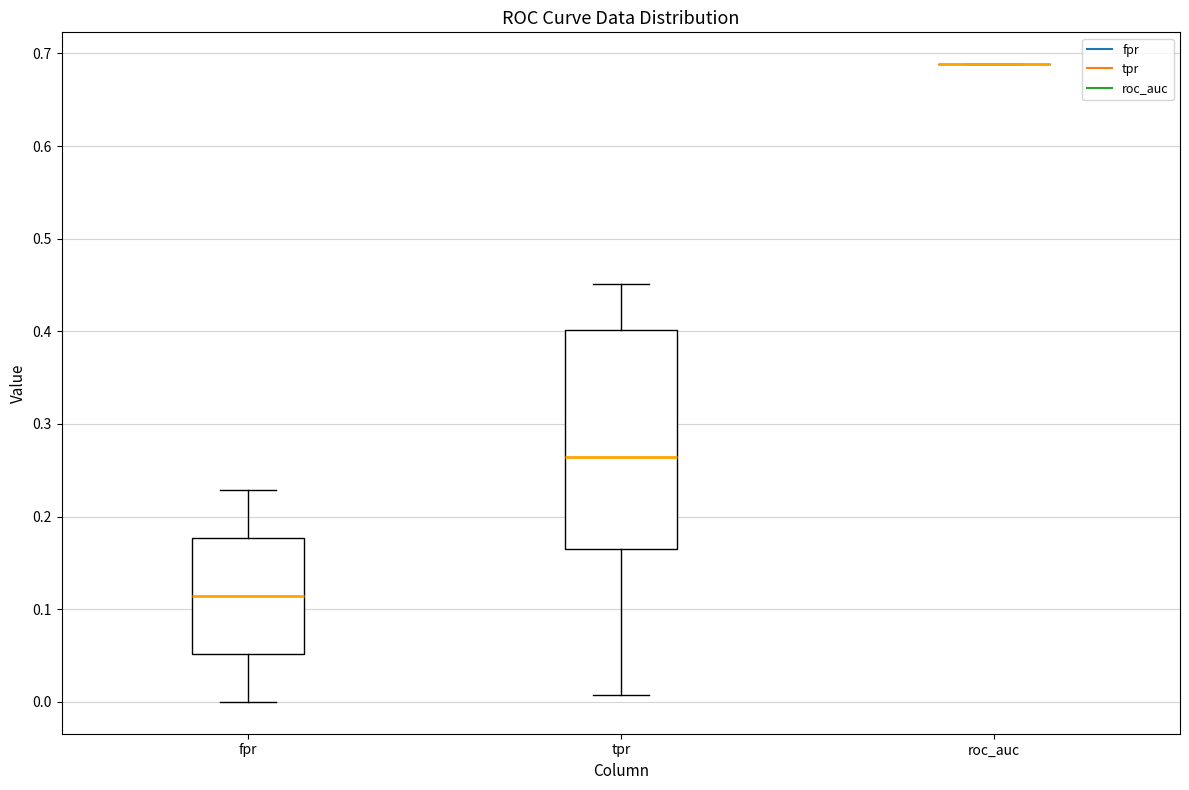

Reading left to right, read every box against the y-axis: the position of its median line, the range the box covers, and the ends of its whiskers. The values are not printed on the chart, so give them approximately, as read against the axis.

fpr: median 0.11, box 0.05 to 0.18, whiskers 0.00 to 0.23
tpr: median 0.26, box 0.16 to 0.40, whiskers 0.01 to 0.45
roc_auc: box collapsed to a line at 0.69, whiskers 0.69 to 0.69